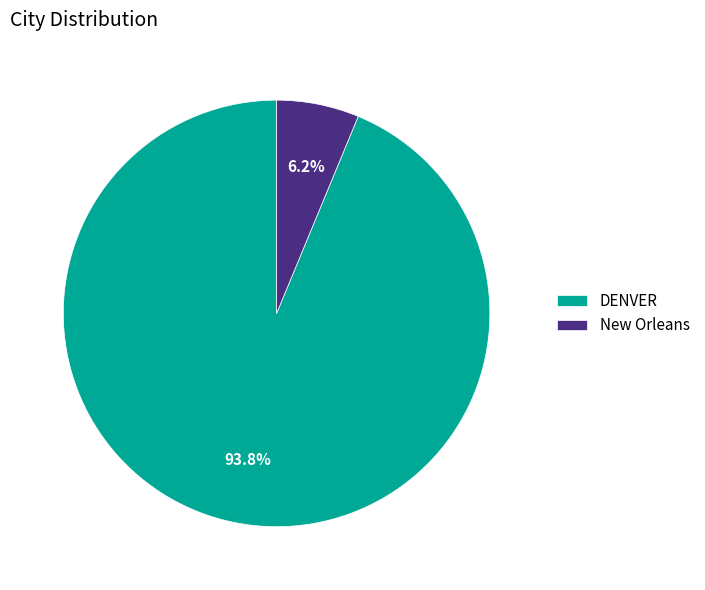

The DENVER slice represents 94% of the pie. True or false?

True